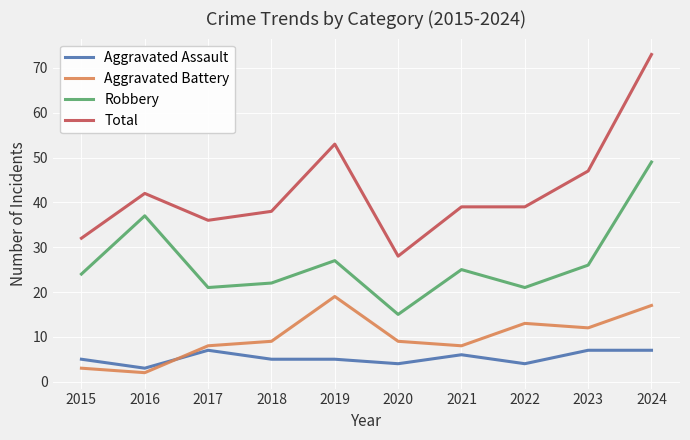

Reading right to left, transcribe all the data shown in this chart.

Aggravated Assault: 2024=7	2023=7	2022=4	2021=6	2020=4	2019=5	2018=5	2017=7	2016=3	2015=5
Aggravated Battery: 2024=17	2023=12	2022=13	2021=8	2020=9	2019=19	2018=9	2017=8	2016=2	2015=3
Robbery: 2024=49	2023=26	2022=21	2021=25	2020=15	2019=27	2018=22	2017=21	2016=37	2015=24
Total: 2024=73	2023=47	2022=39	2021=39	2020=28	2019=53	2018=38	2017=36	2016=42	2015=32